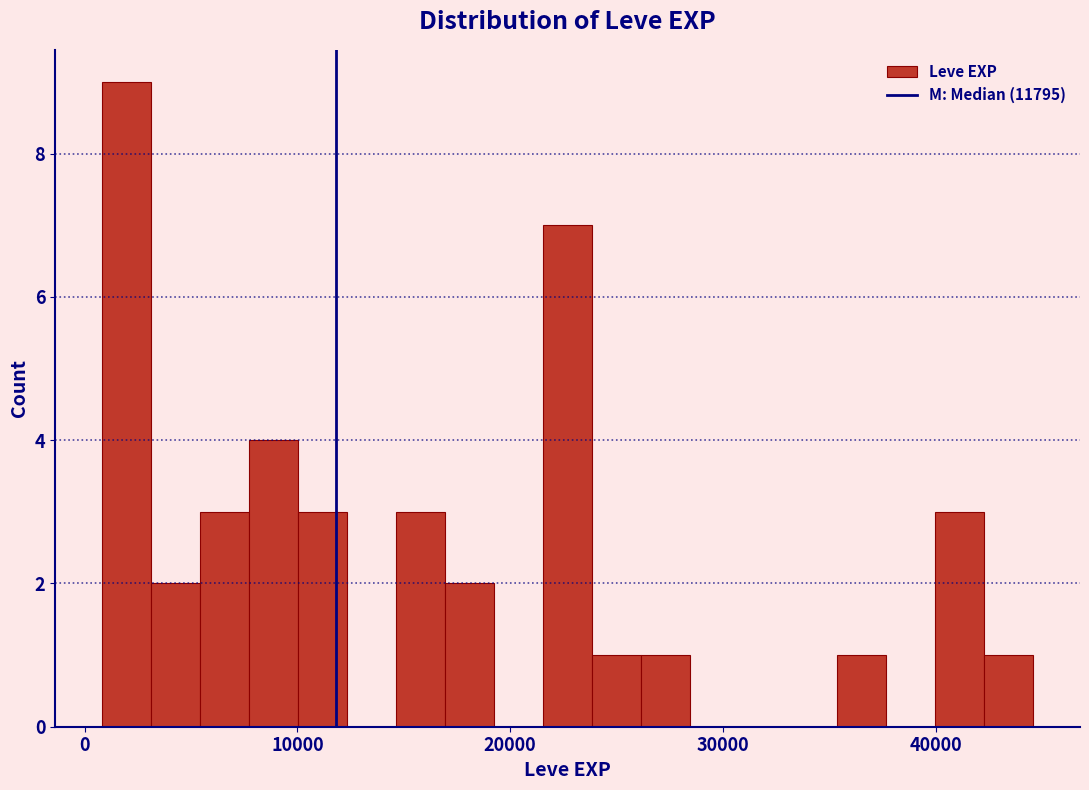

Around what value on the x-axis is the tallest bar? Give the approximate position of its centre, as read against the axis.

2000